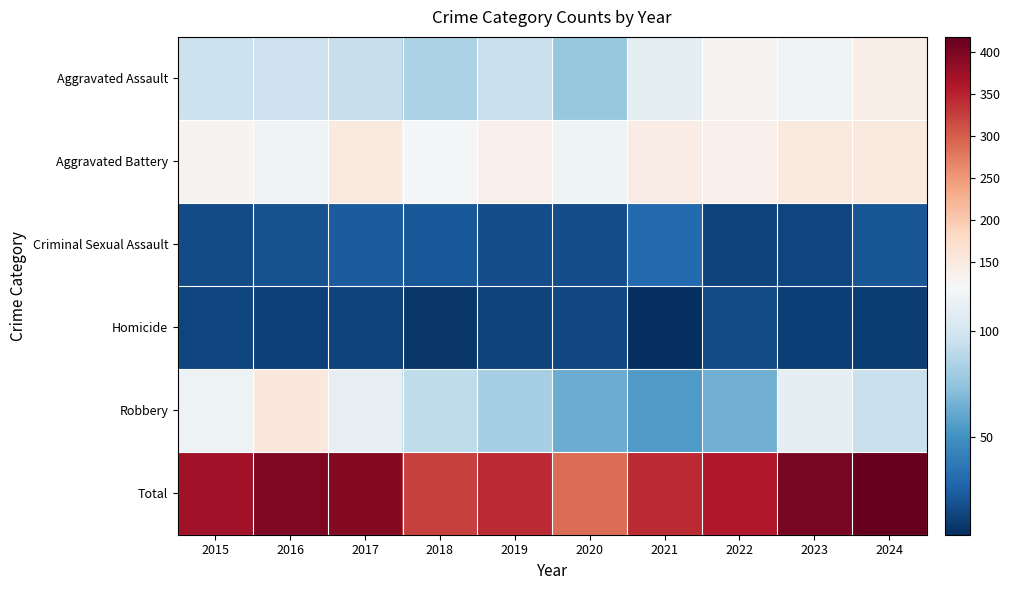

Which has a higher value, 2018 or 2015?

2015